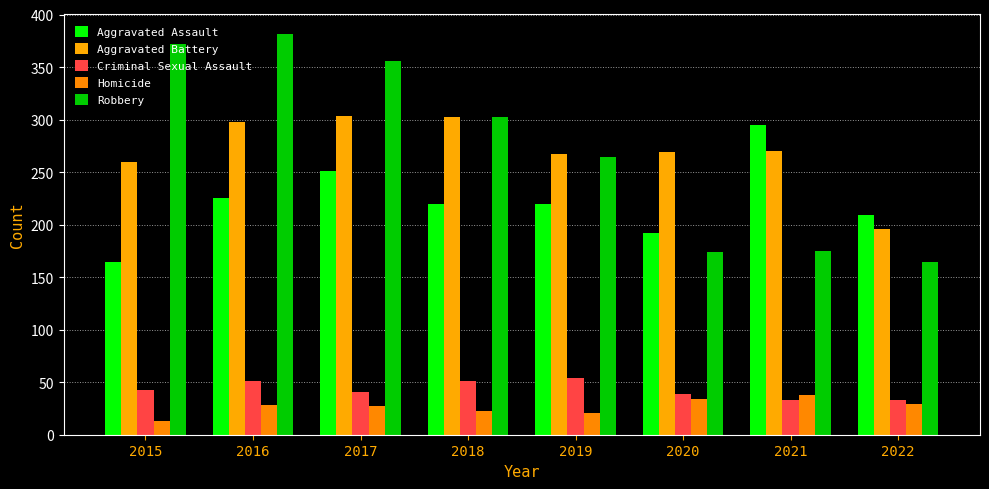

Is it true that Homicide equals 34 at 2020?

True